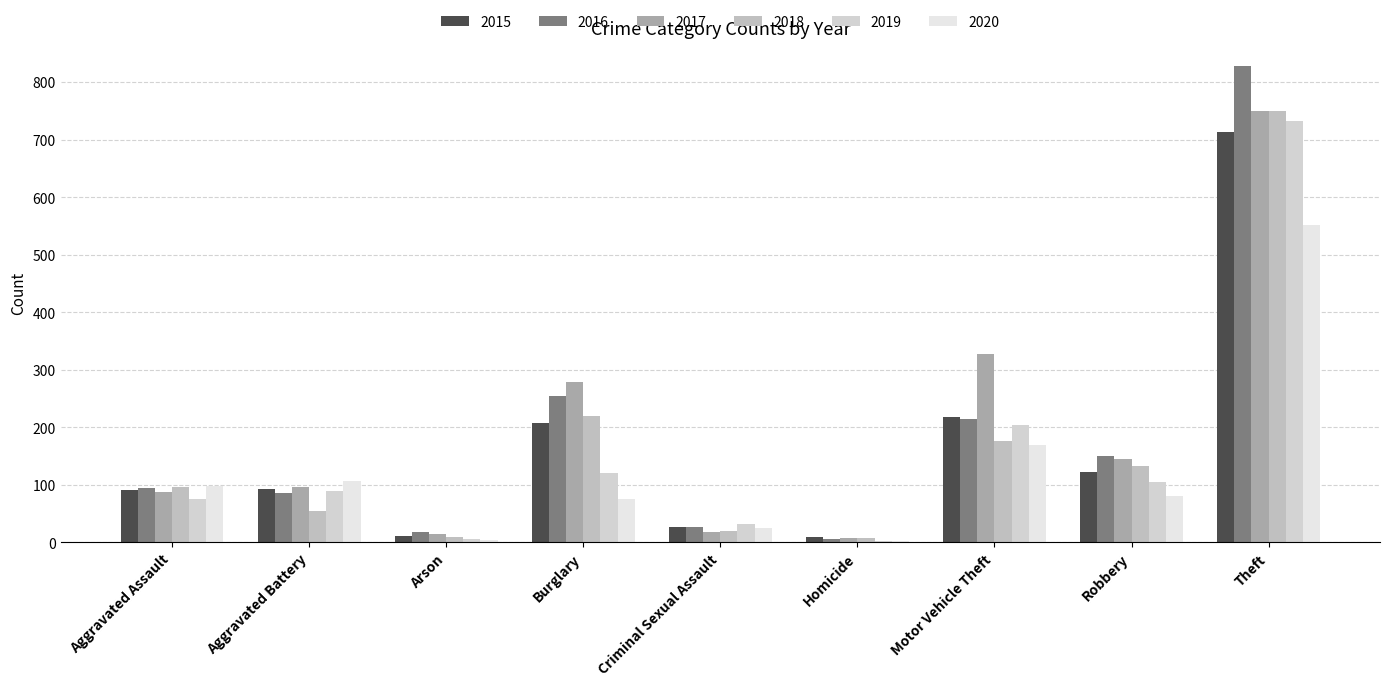

What are all the series names shown in the legend?

2015, 2016, 2017, 2018, 2019, 2020